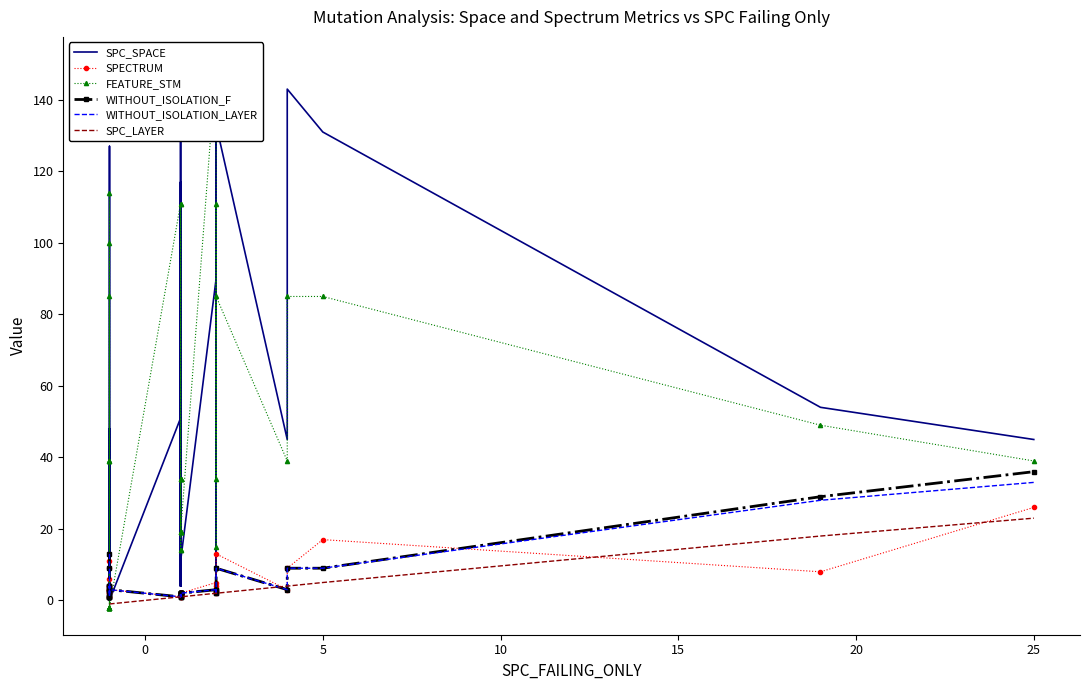

What is the average value of the WITHOUT_ISOLATION_LAYER series?

5